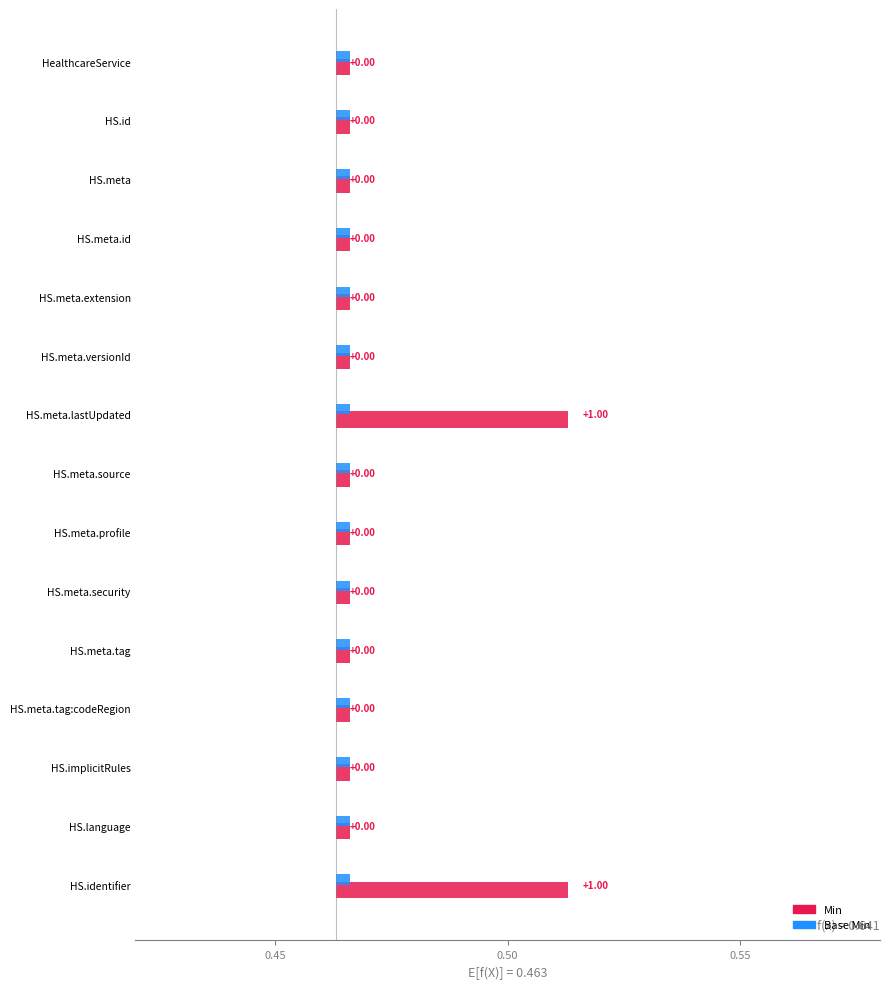

What are all the series names shown in the legend?

Min, Base Min